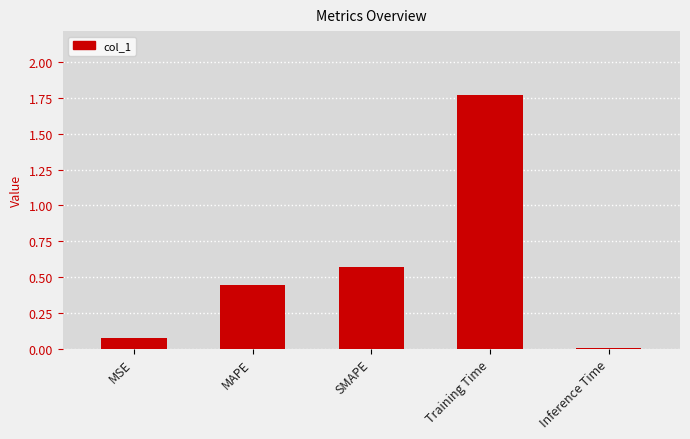

The value at MAPE is 0.7. True or false?

False